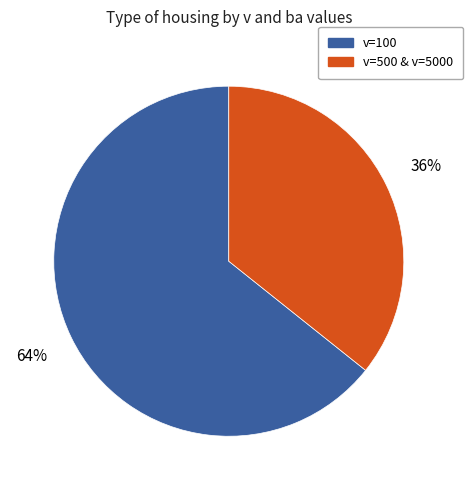

To the nearest percent, what portion does v=100 represent?

64%